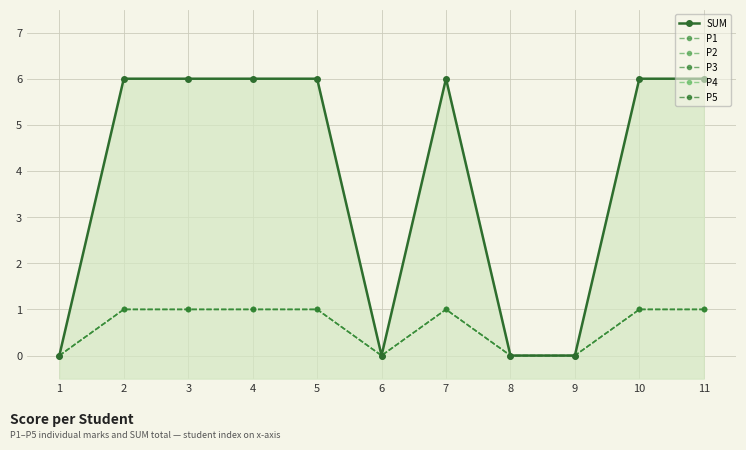

At which category is the sum across all series the highest?

2